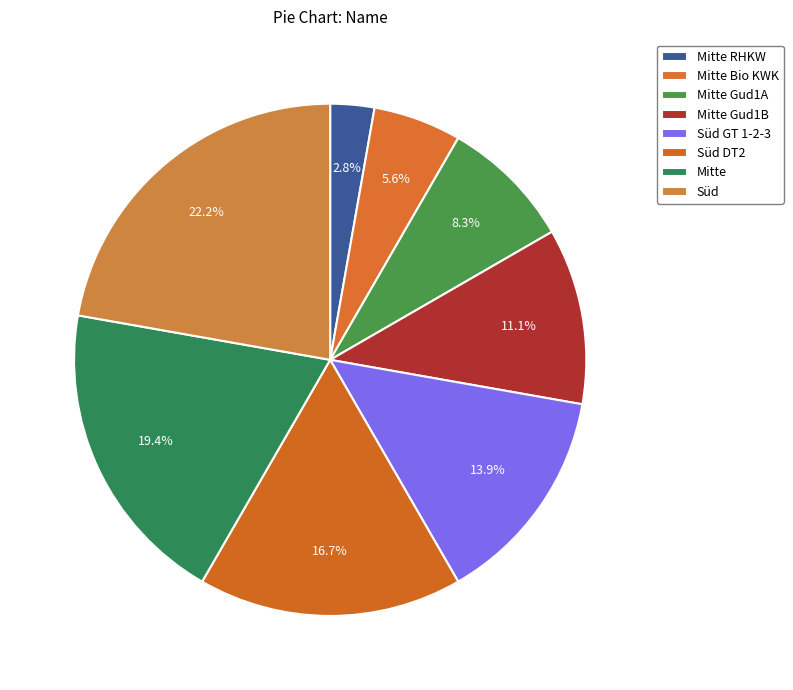

To the nearest percent, what is the average slice percentage?

12%